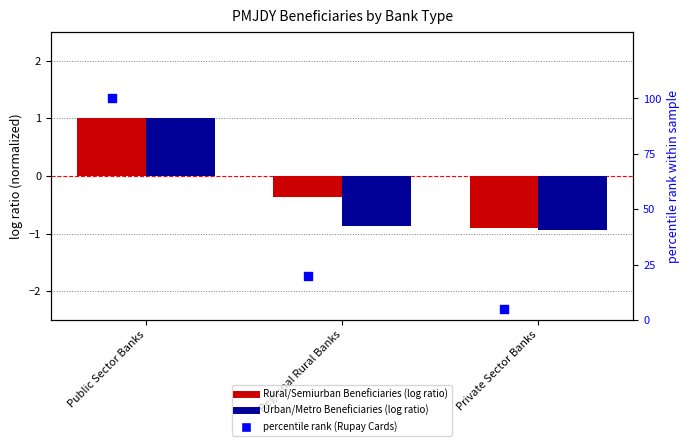

What is the total value across all series at Public Sector Banks?

102.0